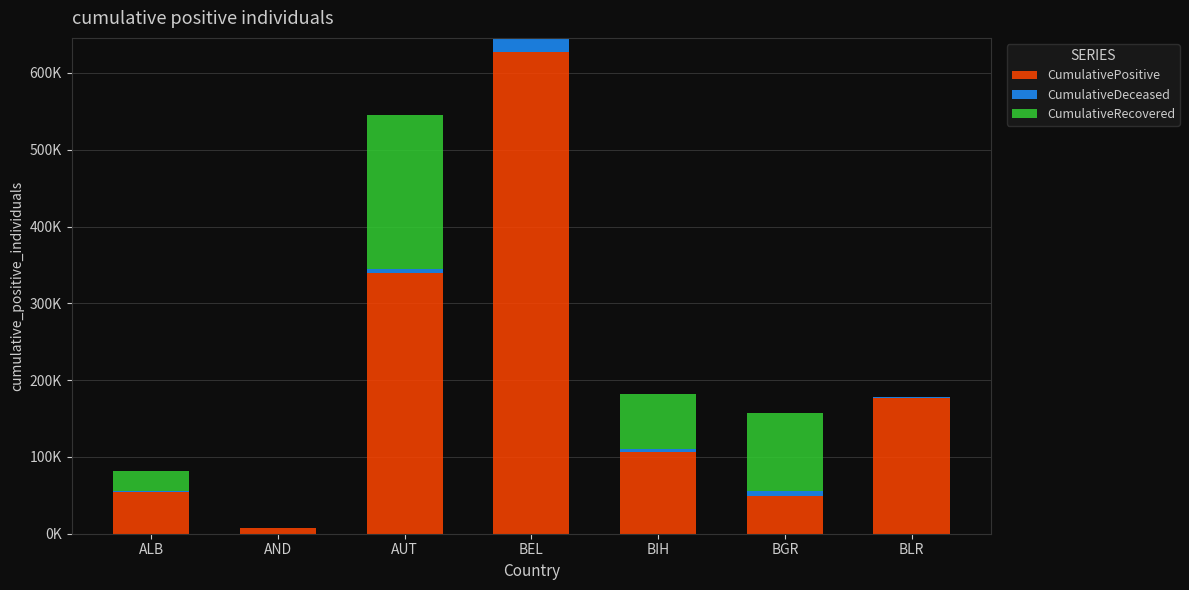

What is the total value across all series at AND?

7683